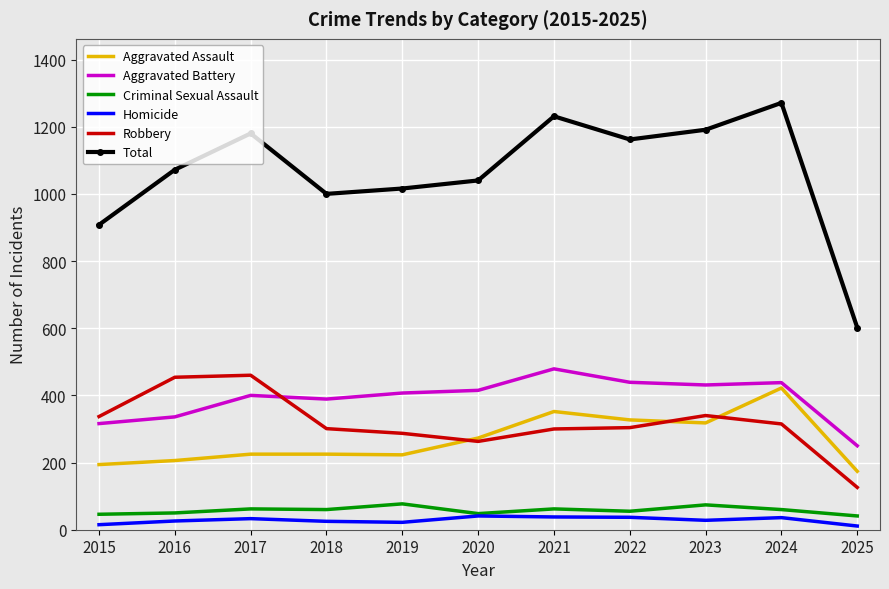

Which series has the widest spread of values?

Total